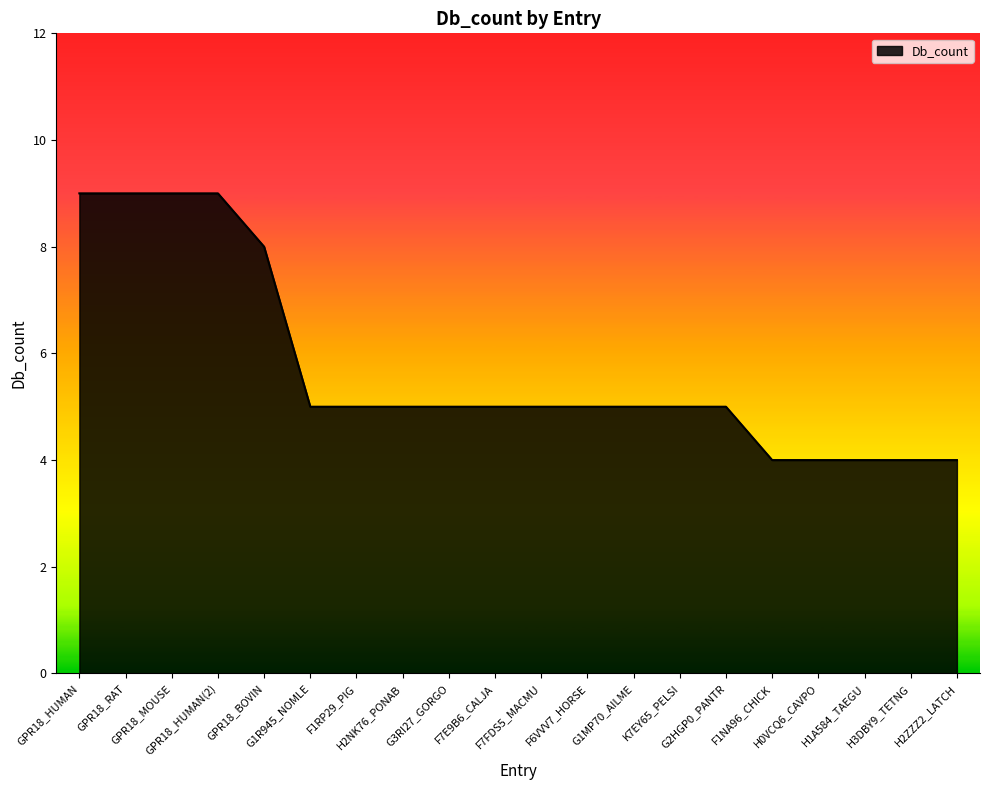

What is the smallest value displayed?

4